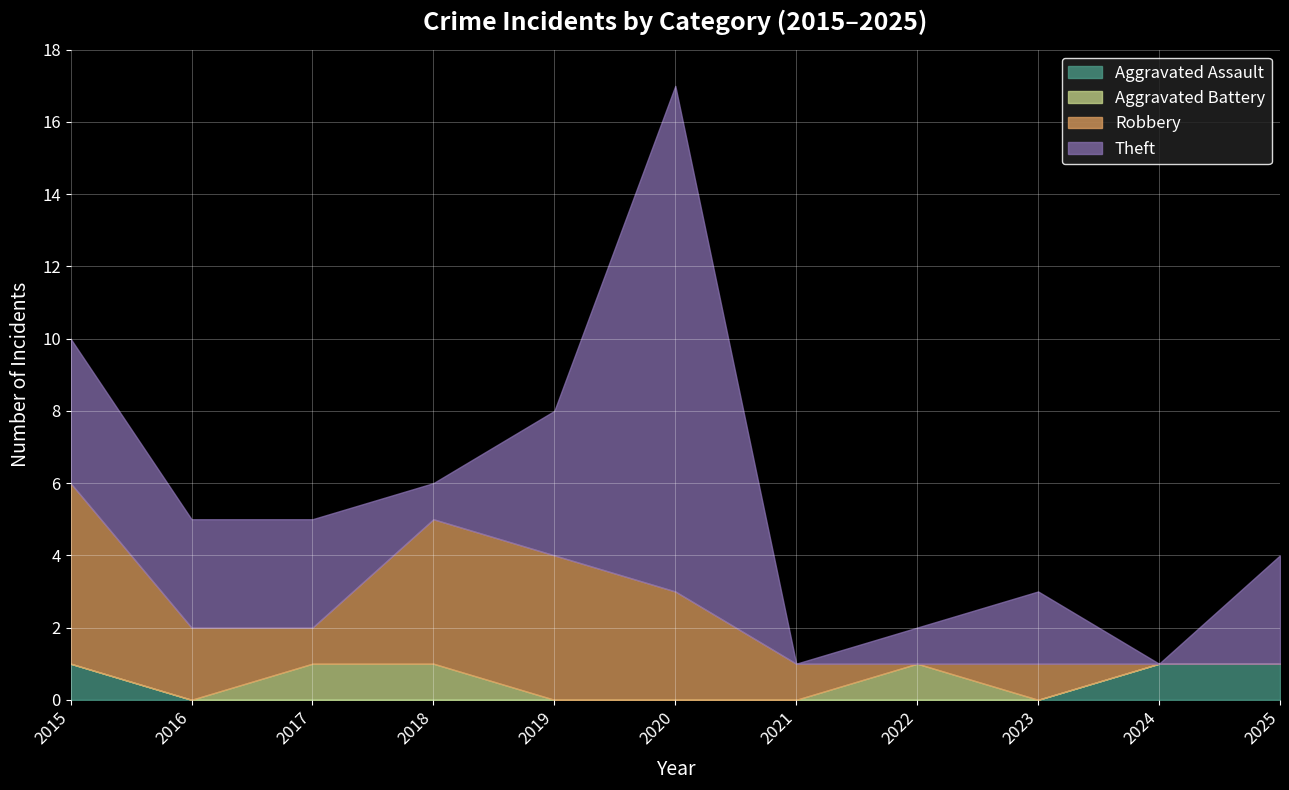

What is the difference between the second highest and minimum values in the Aggravated Assault series?

1